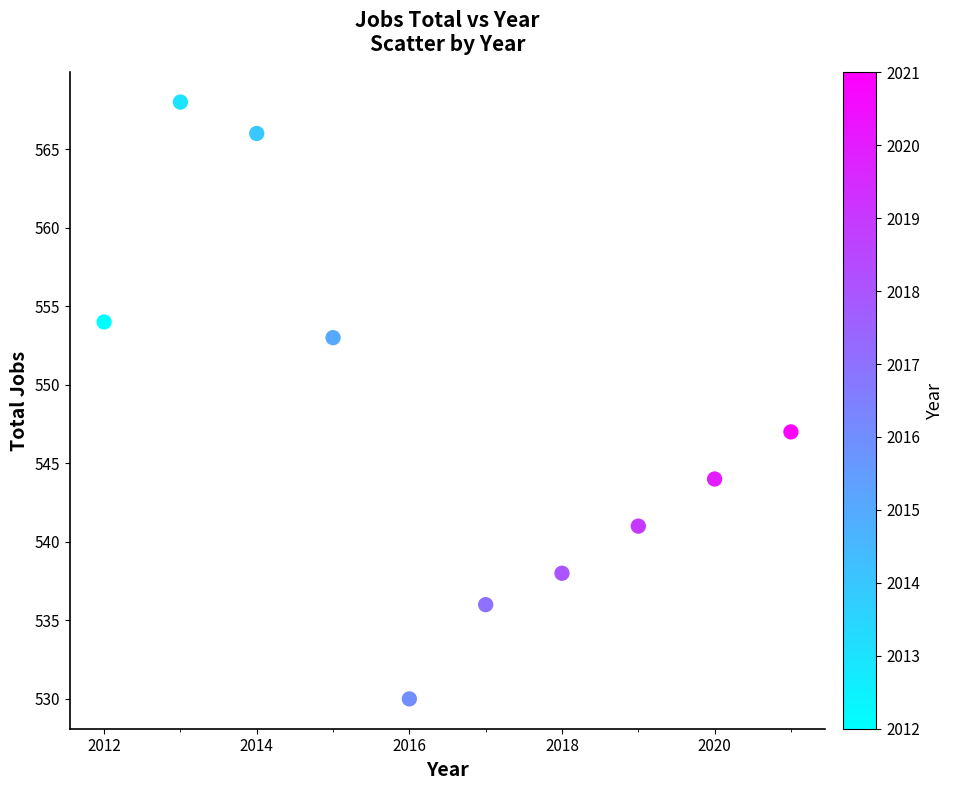

What is the average X value?

2016